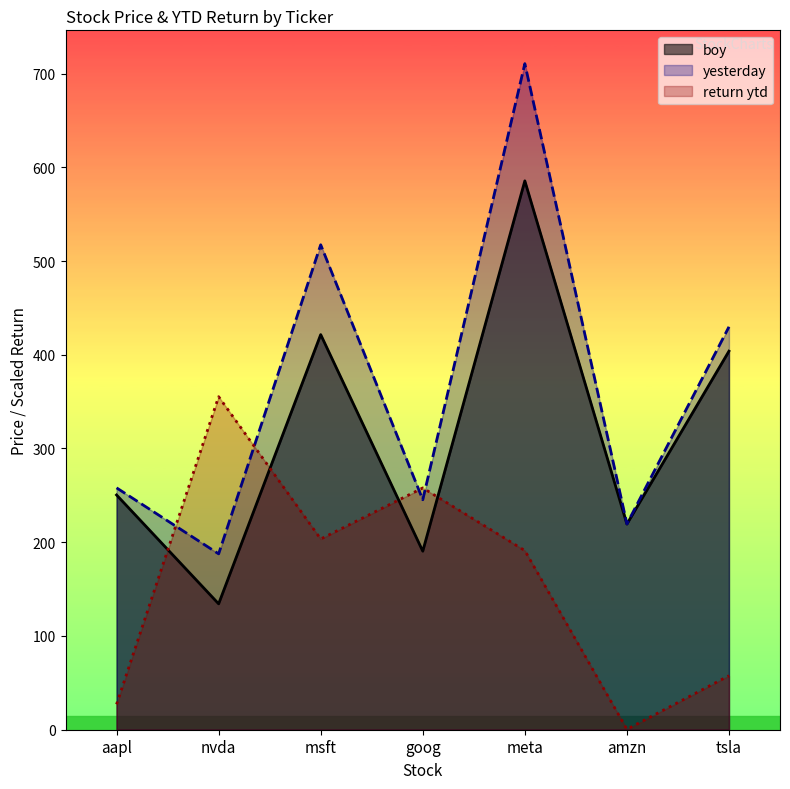

Which series changed the most between msft and goog?

yesterday